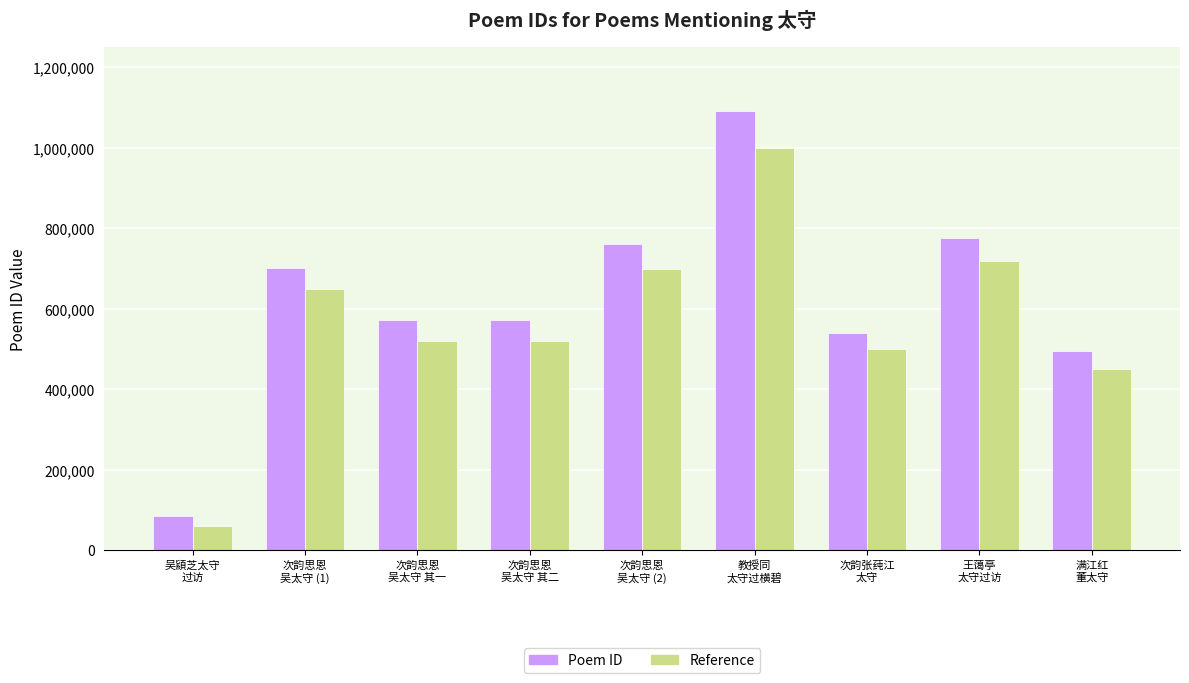

At which category does the chart reach its peak across all series?

教授同
太守过横碧